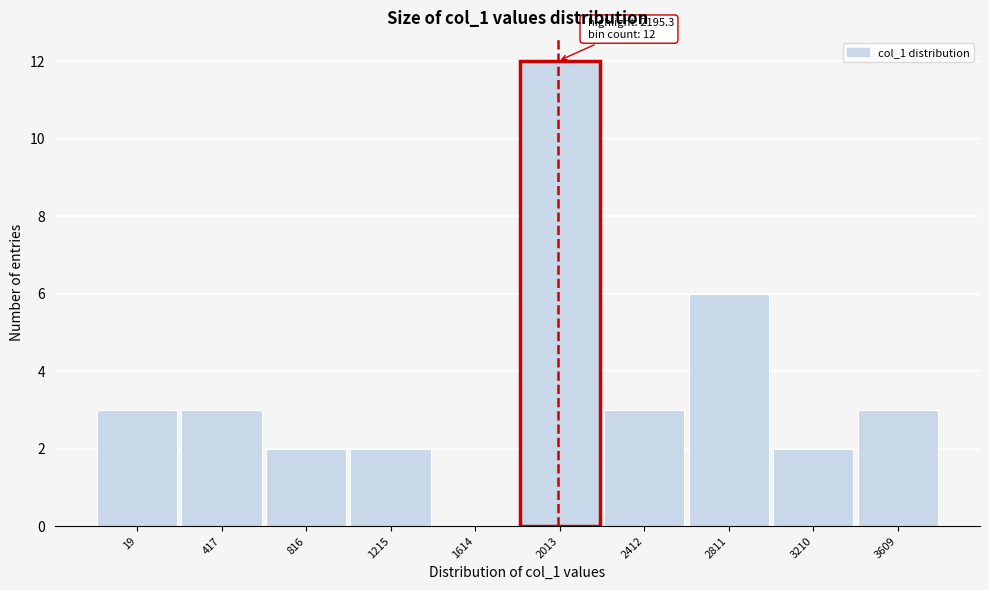

Reading left to right, transcribe all the data shown in this chart.

19=3	417=3	816=2	1215=2	1614=0	2013=12	2412=3	2811=6	3210=2	3609=3